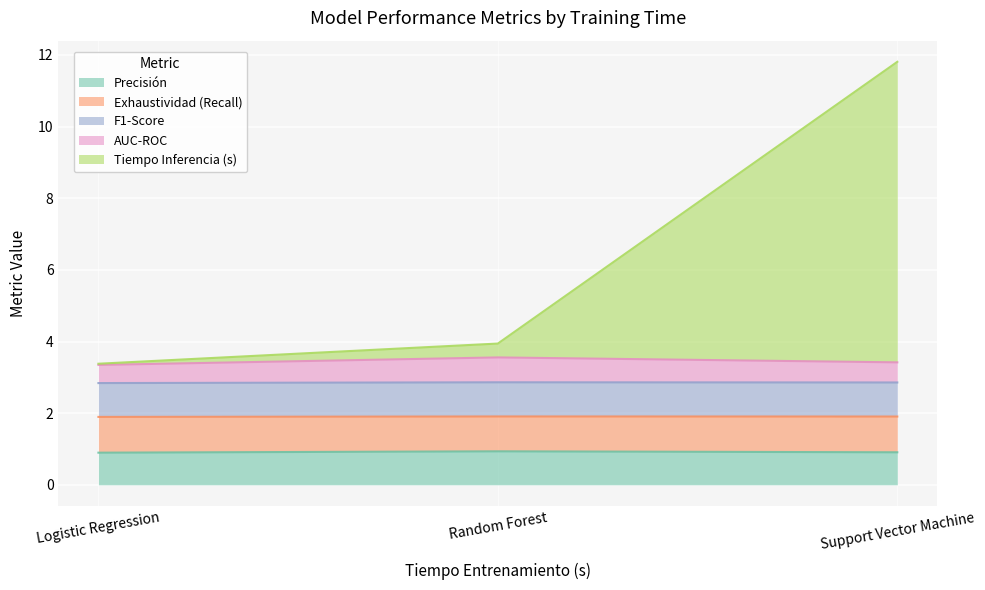

What is the total value across all series at Logistic Regression?

3.4